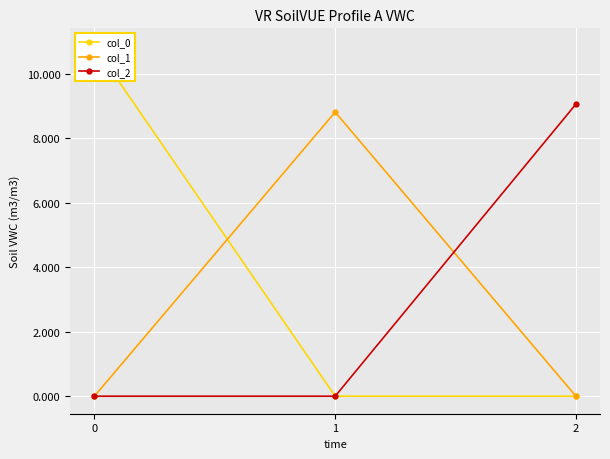

How many positive values does the col_1 series have?

1